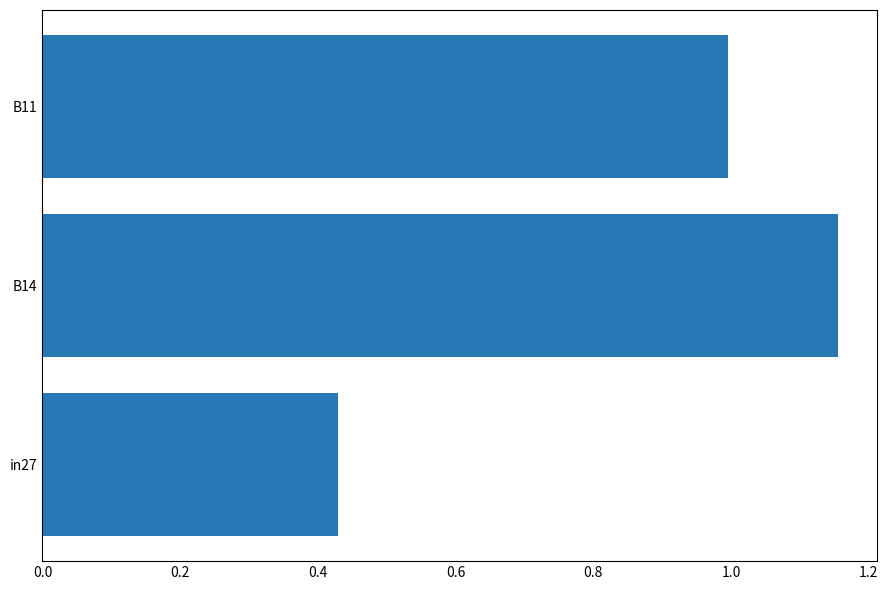

What is the sum of all values?

2.6